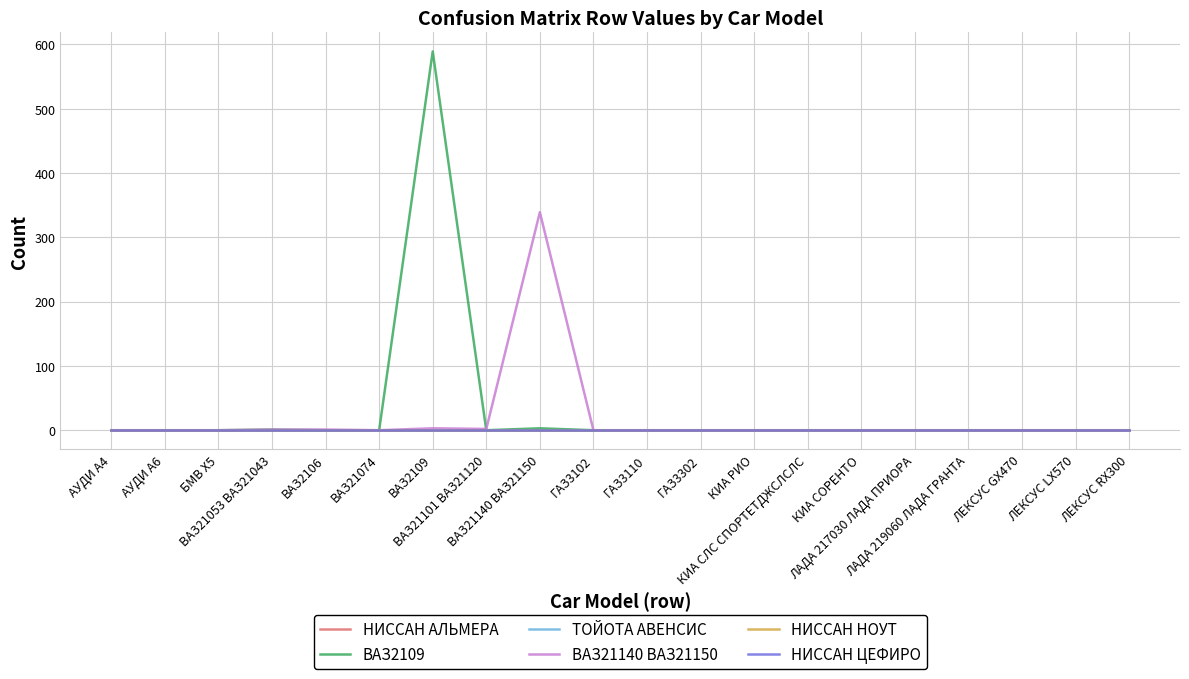

Does the chart have visible grid lines?

Yes